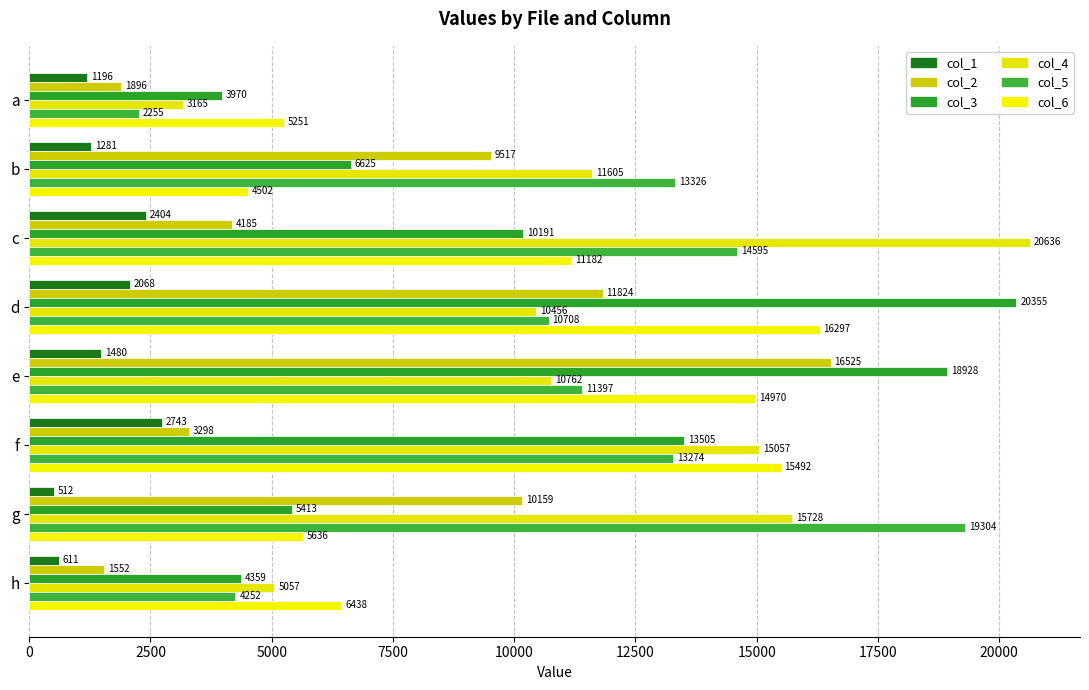

Reading left to right, list all the values displayed in this chart.

col_1: 1196	1281	2404	2068	1480	2743	512	611
col_2: 1896	9517	4185	11824	16525	3298	10159	1552
col_3: 3970	6625	10191	20355	18928	13505	5413	4359
col_4: 3165	11605	20636	10456	10762	15057	15728	5057
col_5: 2255	13326	14595	10708	11397	13274	19304	4252
col_6: 5251	4502	11182	16297	14970	15492	5636	6438